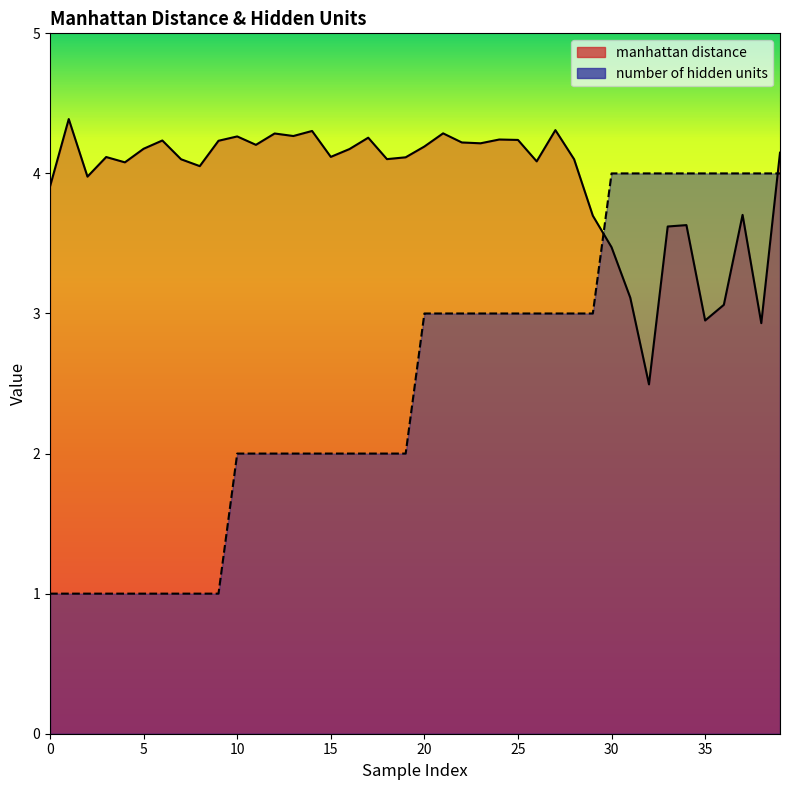

Is the value of manhattan distance at 36 greater than the value of number of hidden units at 11?

Yes